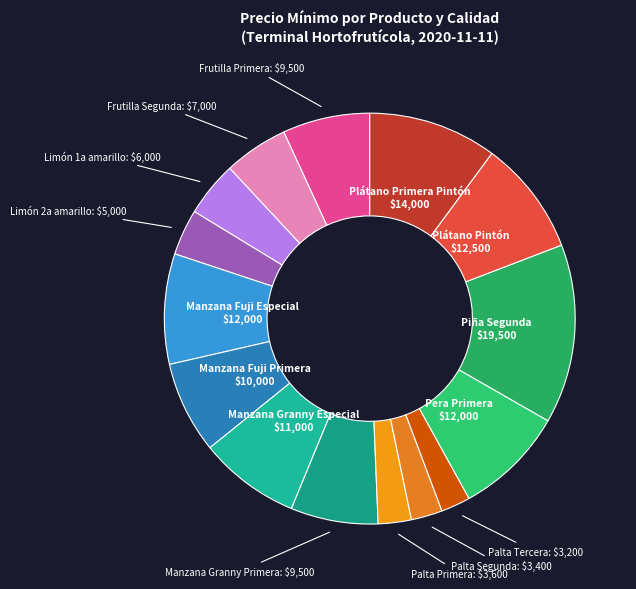

How many segments does this pie chart have?

15